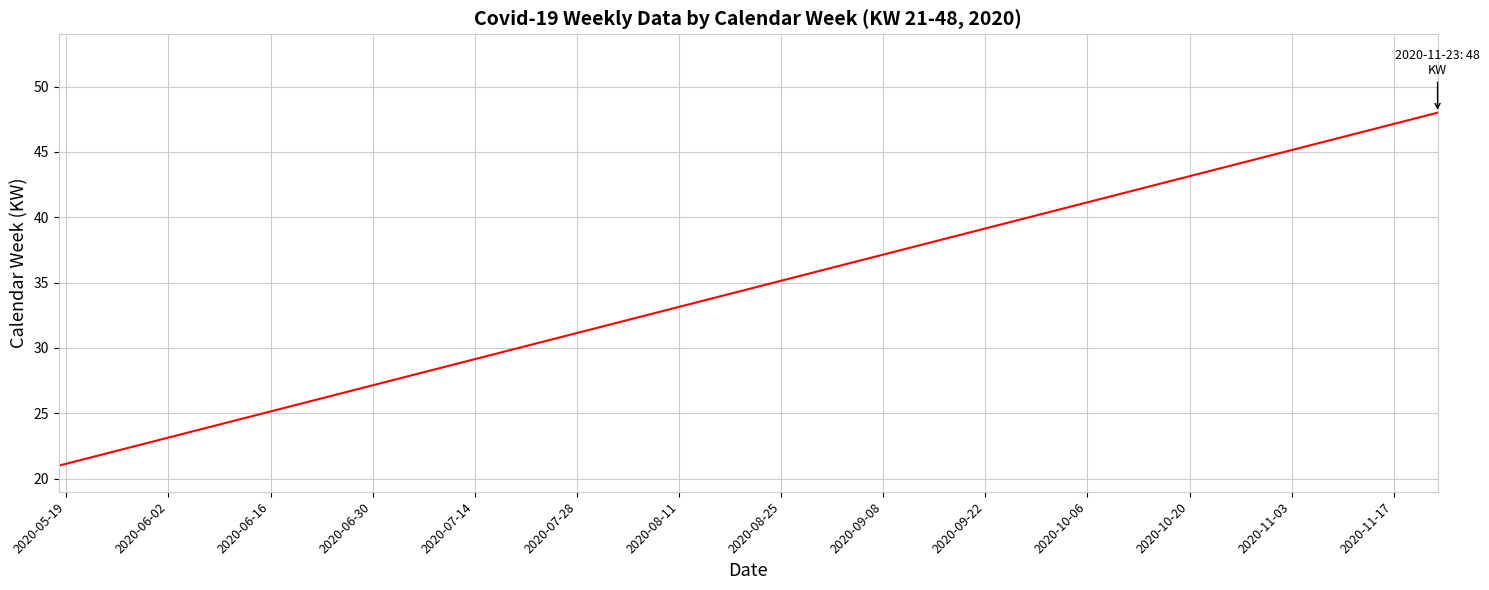

Reading left to right, what are all the values shown in this chart?

21	22	23	24	25	26	27	28	29	30	31	32	33	34	35	36	37	38	39	40	41	42	43	44	45	46	47	48